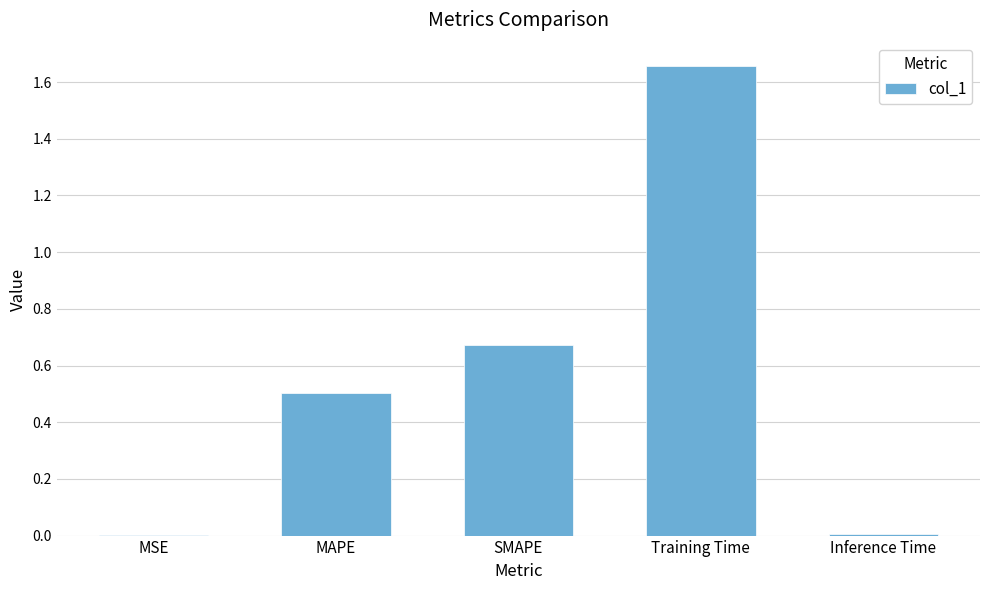

The chart shows a value of 0.0 at Inference Time. True or false?

True